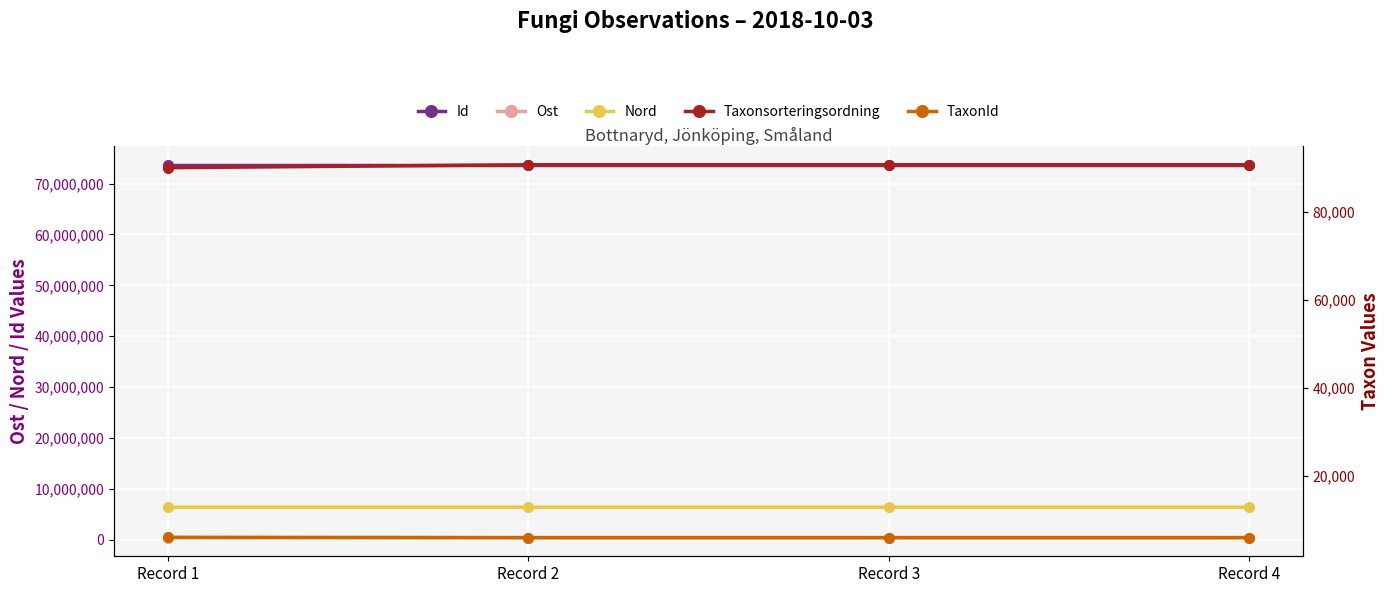

What are all the series names shown in the legend?

Id, Ost, Nord, Taxonsorteringsordning, TaxonId